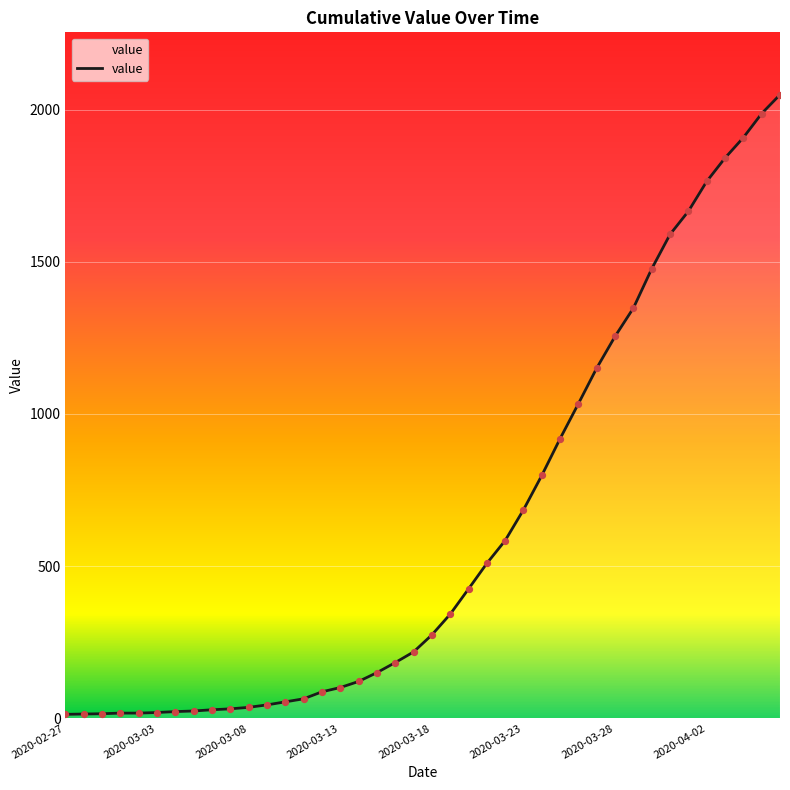

Is this an area chart (filled region under the line)?

Yes